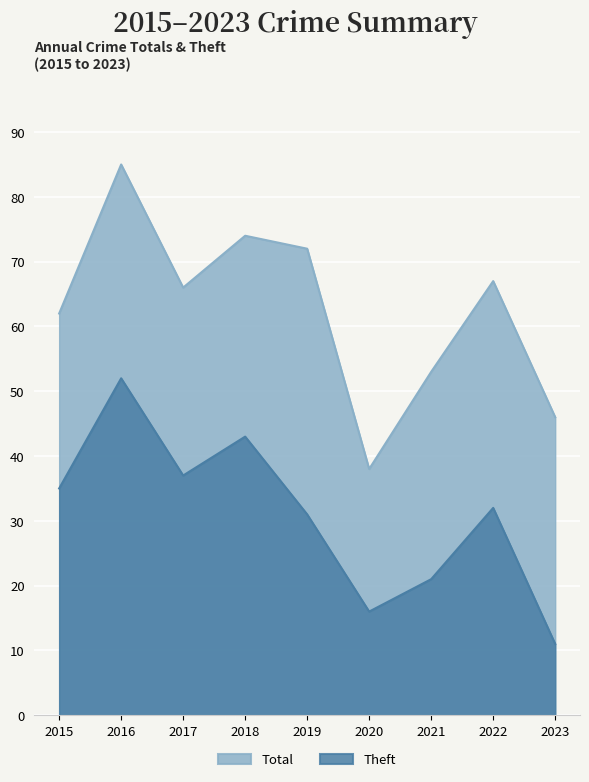

True or false: Theft and Total intersect in this chart.

False